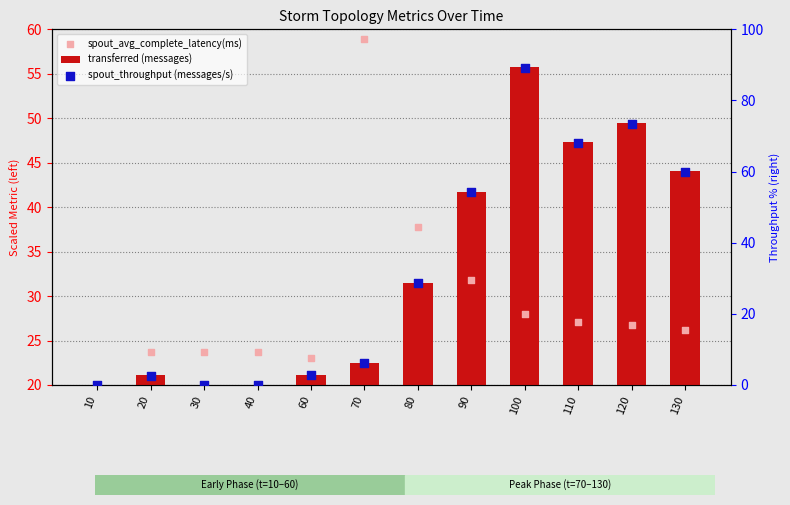

At how many categories does at least one series exceed 46?

6